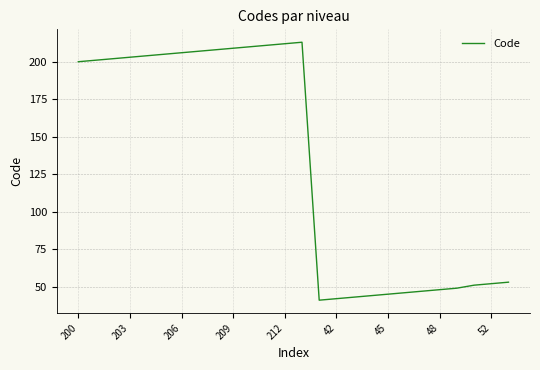

What is the greatest value displayed?

213